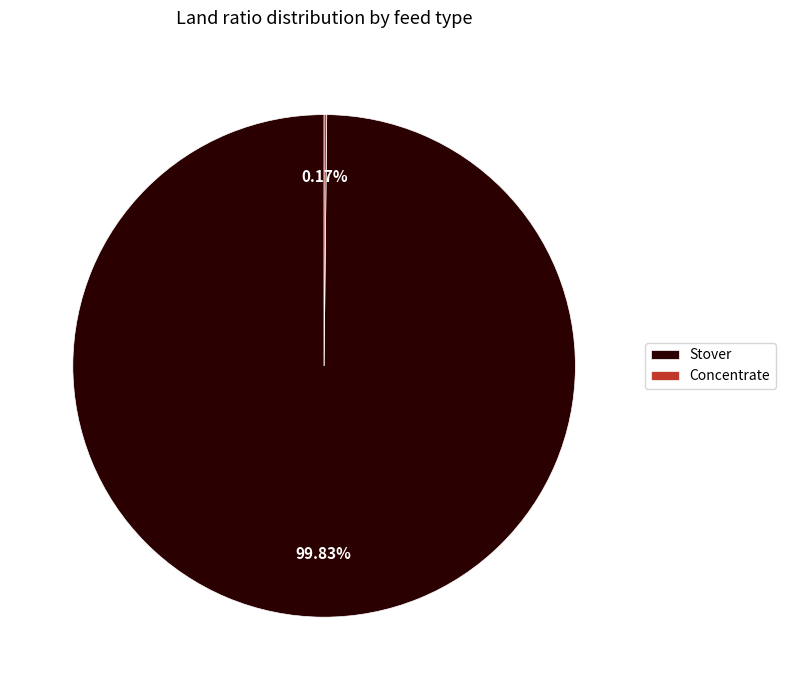

Does any single category account for the majority?

Yes